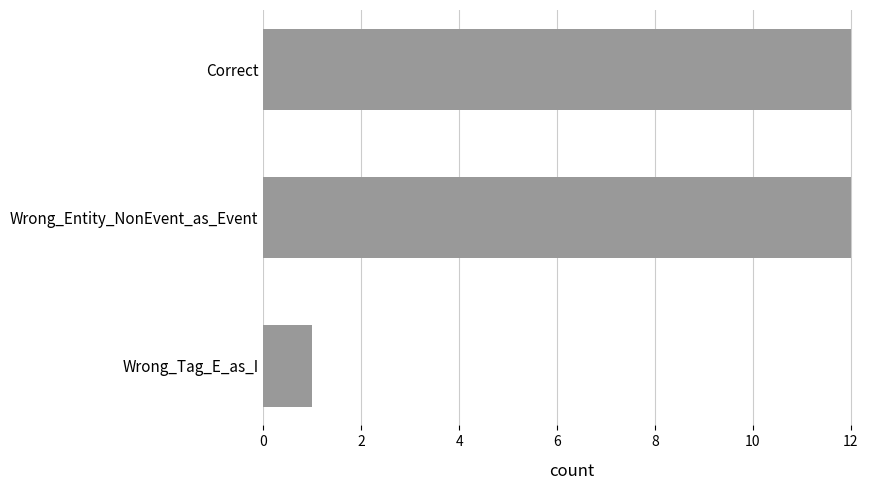

Are the bars horizontal?

Yes